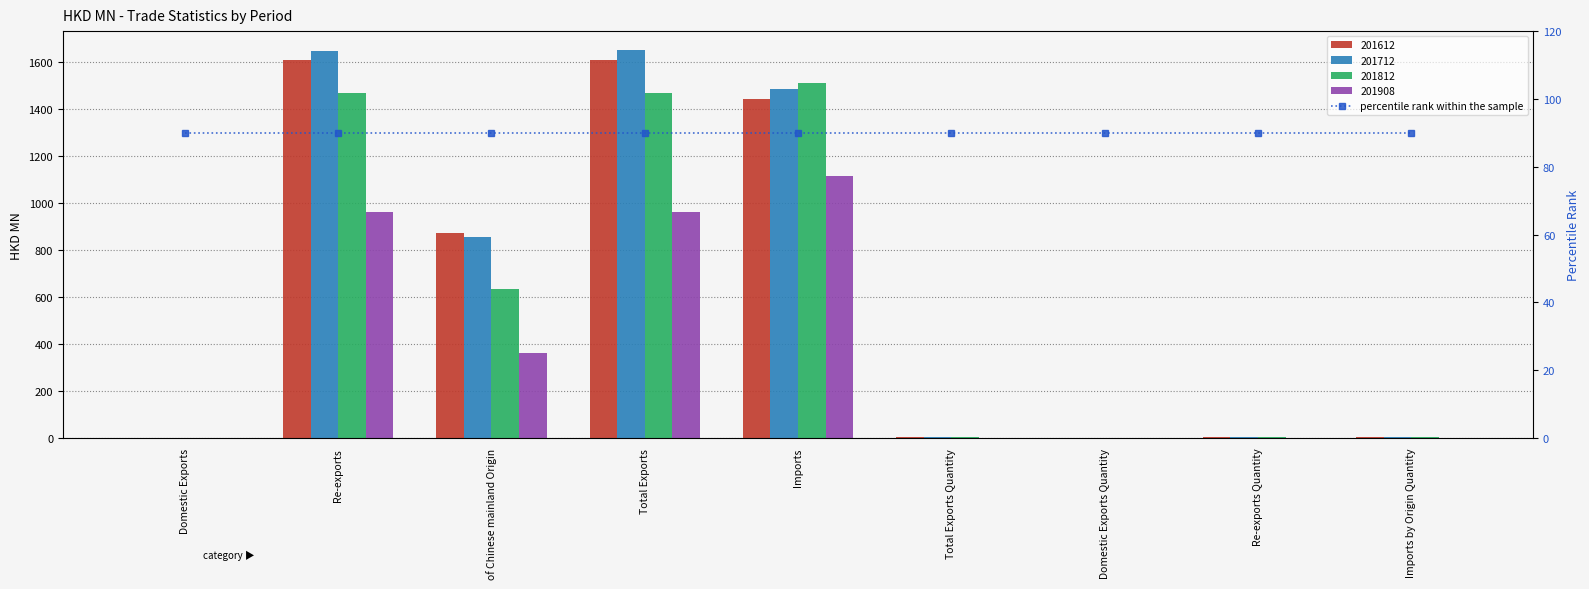

How many values in the 201812 series are below 3?

4